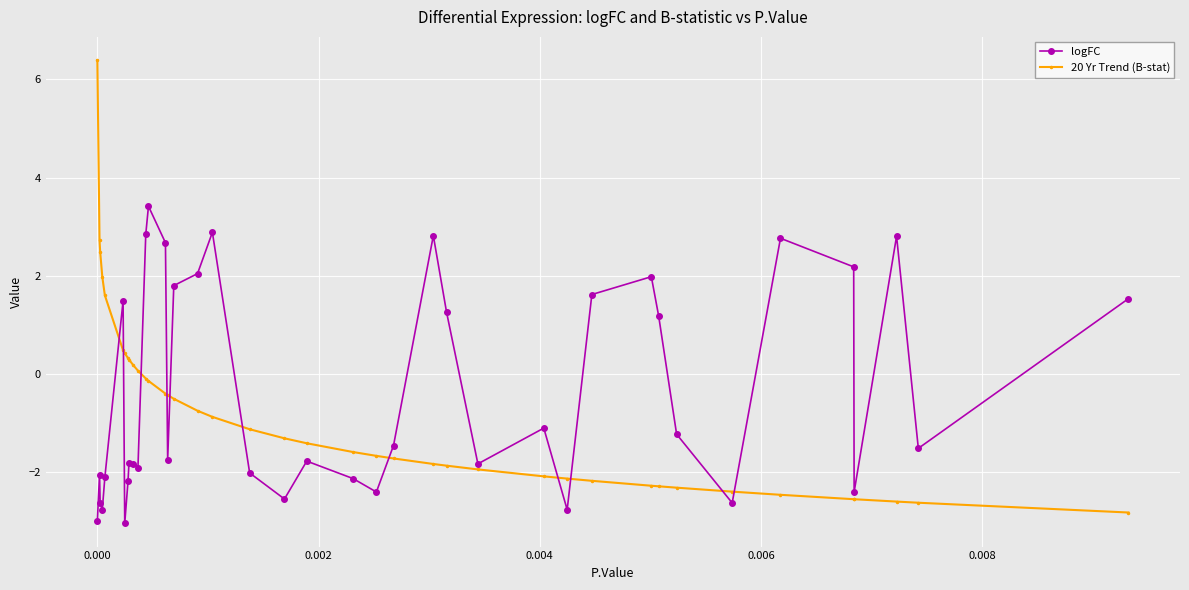

What is the minimum value for logFC?

-3.0